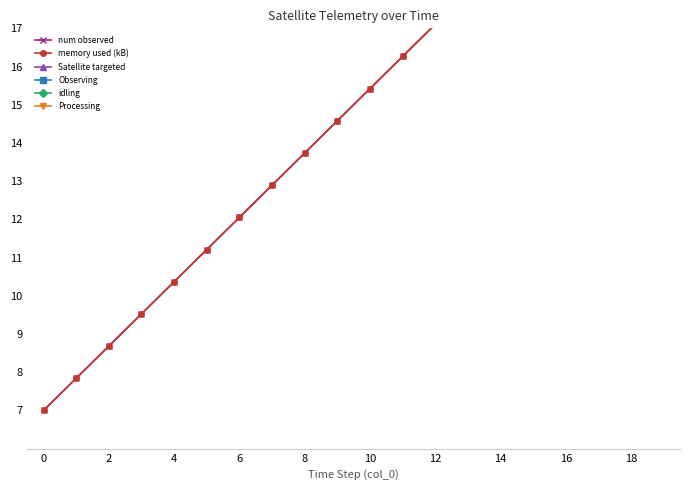

What is the label of the 10th point from the right?

10